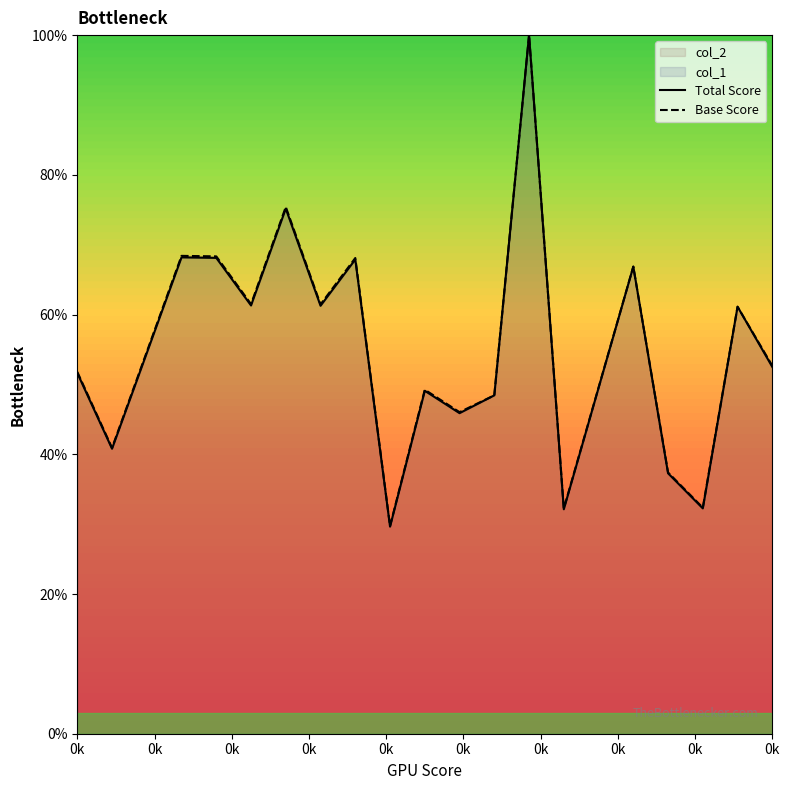

At which category does Total Score reach its first local peak?

0k